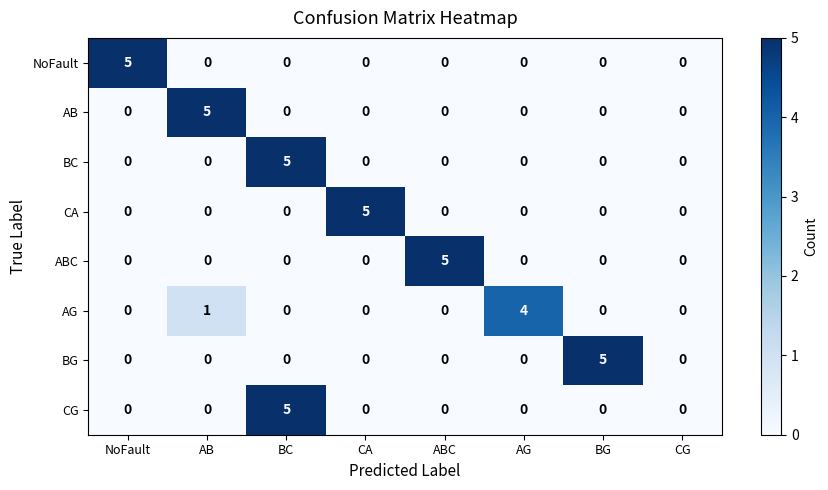

At how many categories does at least one series exceed 3?

7